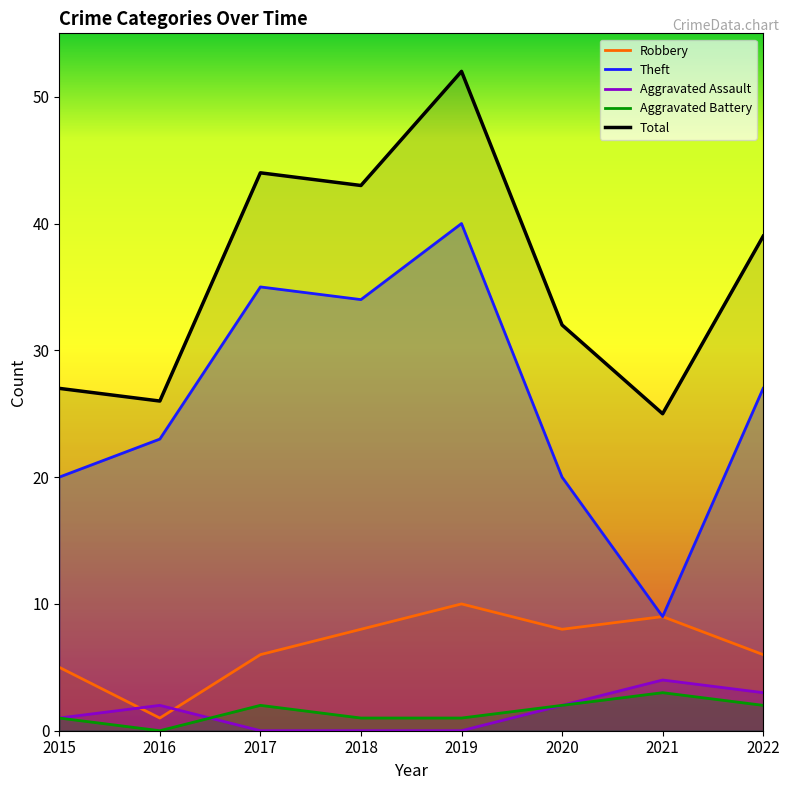

What is the approximate value of Total at 2022?

39